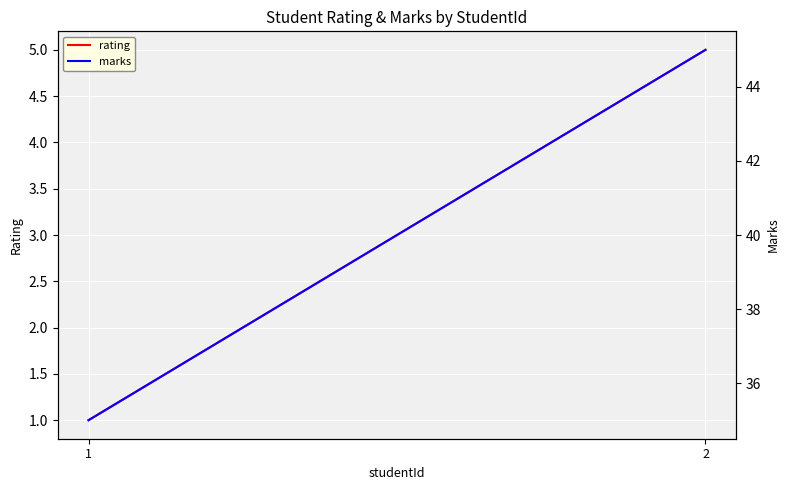

What is the sum of the marks values at 1 and 2?

80